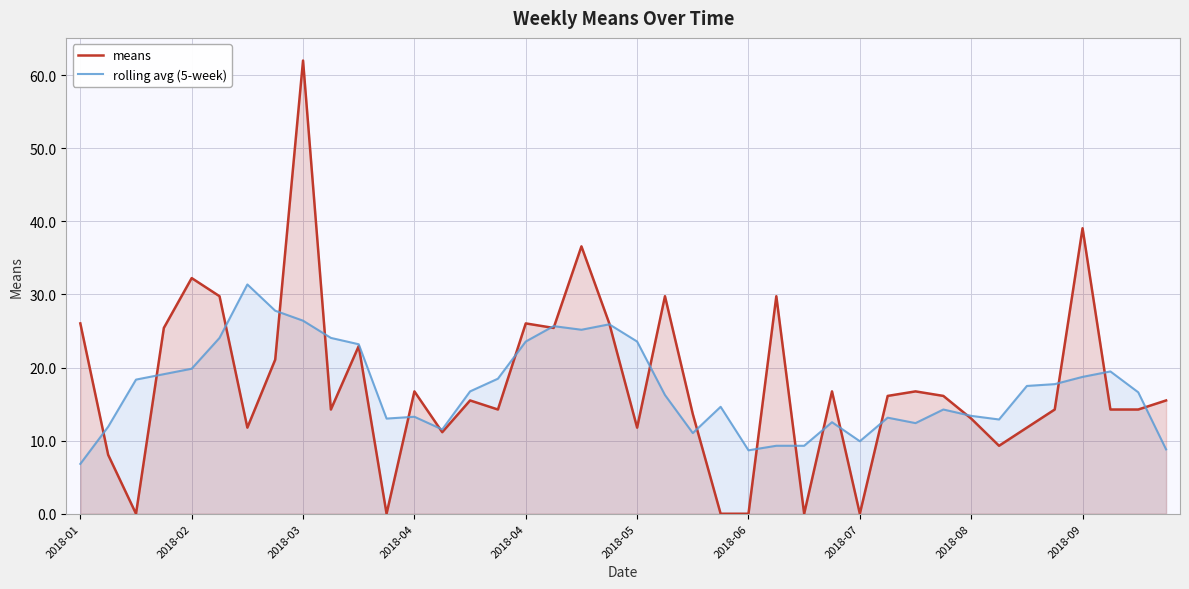

How many interior local valleys does the rolling avg (5-week) series have?

8